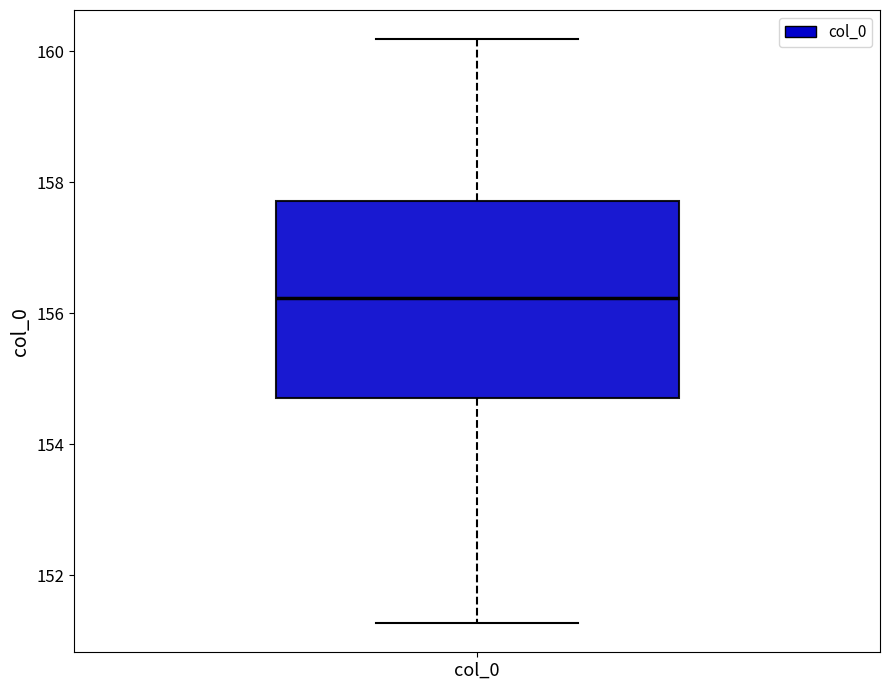

Where is the lower edge of the box for col_0 on the y-axis? The values are not printed on the chart, so give them approximately, as read against the axis.

154.8